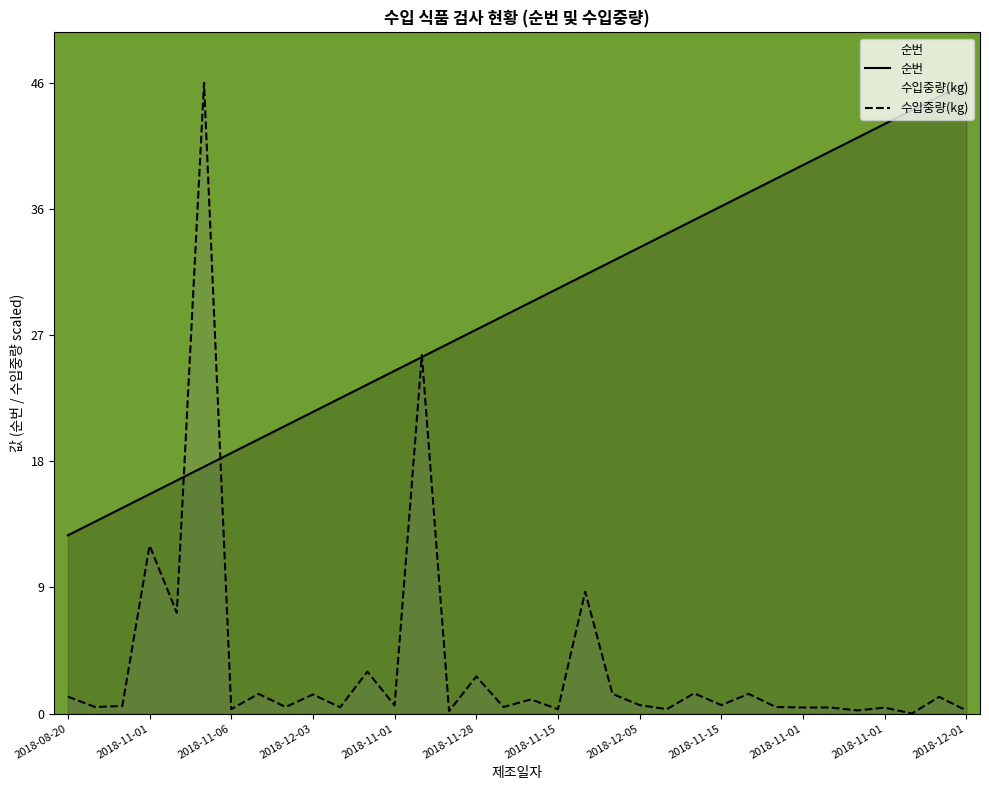

What is the difference between the second highest and minimum values in the 순번 series?

32.0